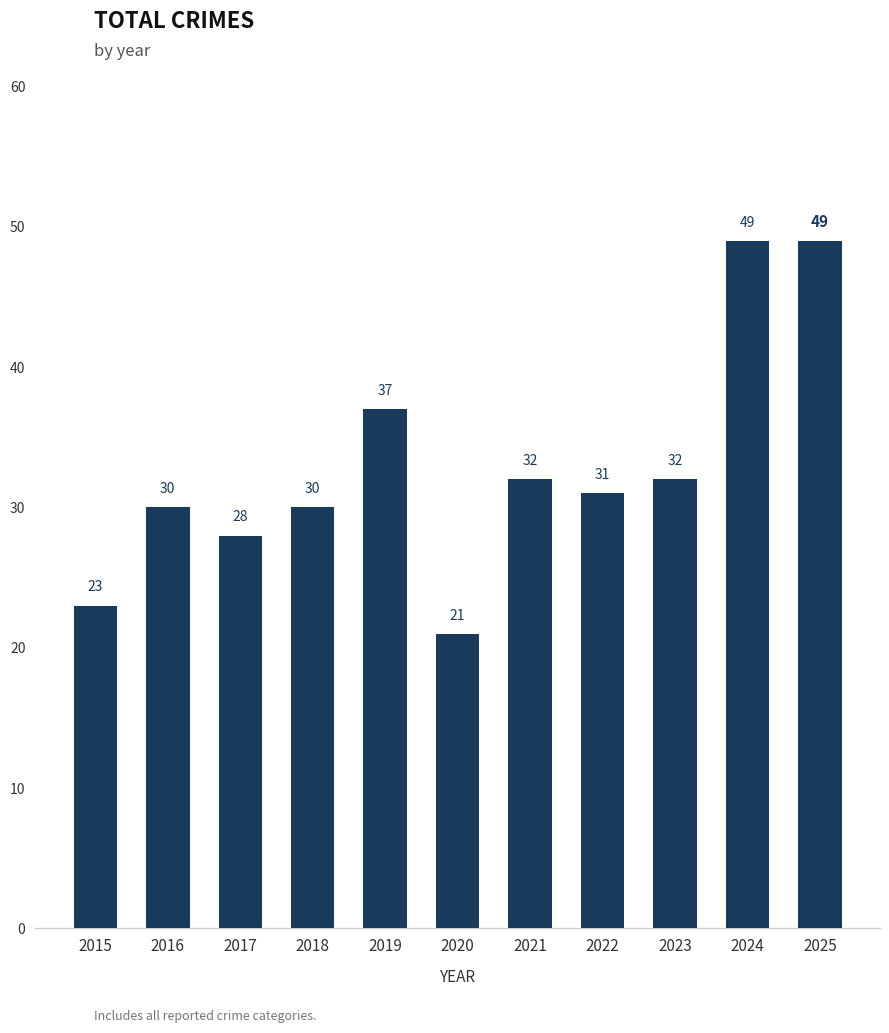

What is the value of the 2nd bar from the left?

30